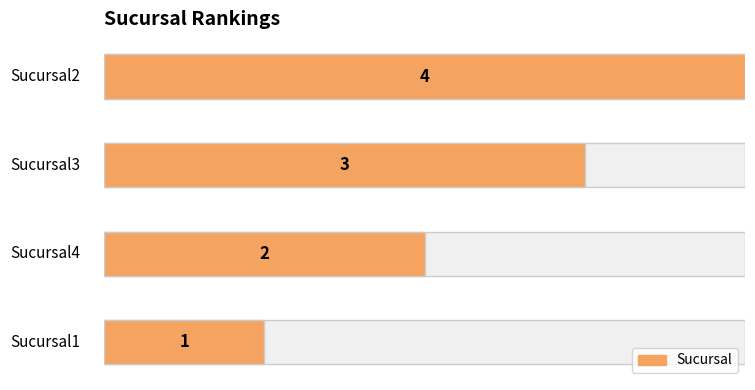

How many series are shown in this chart?

1